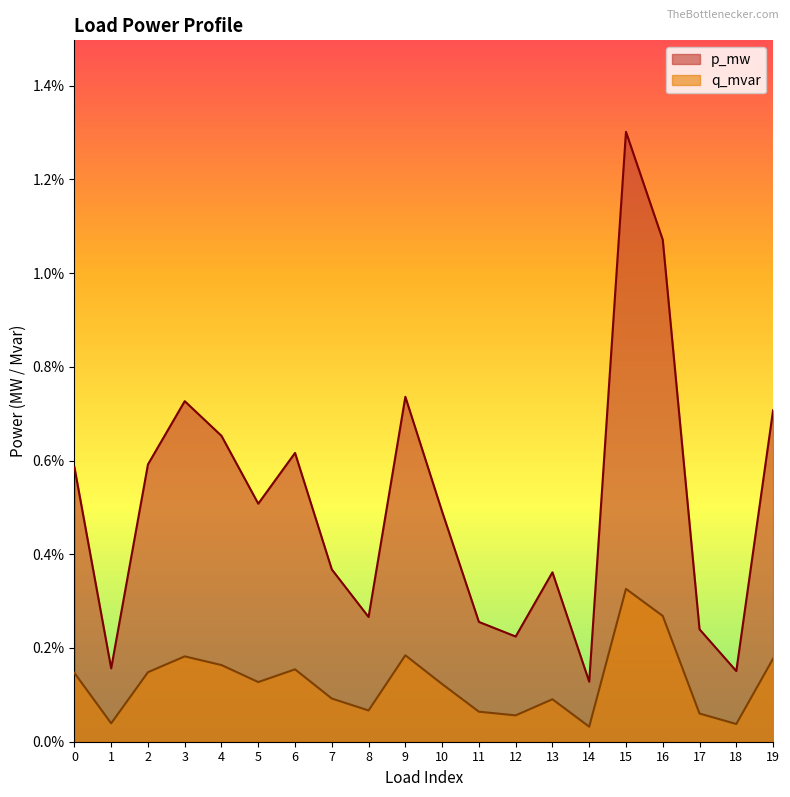

How many categories are shown in the chart?

20